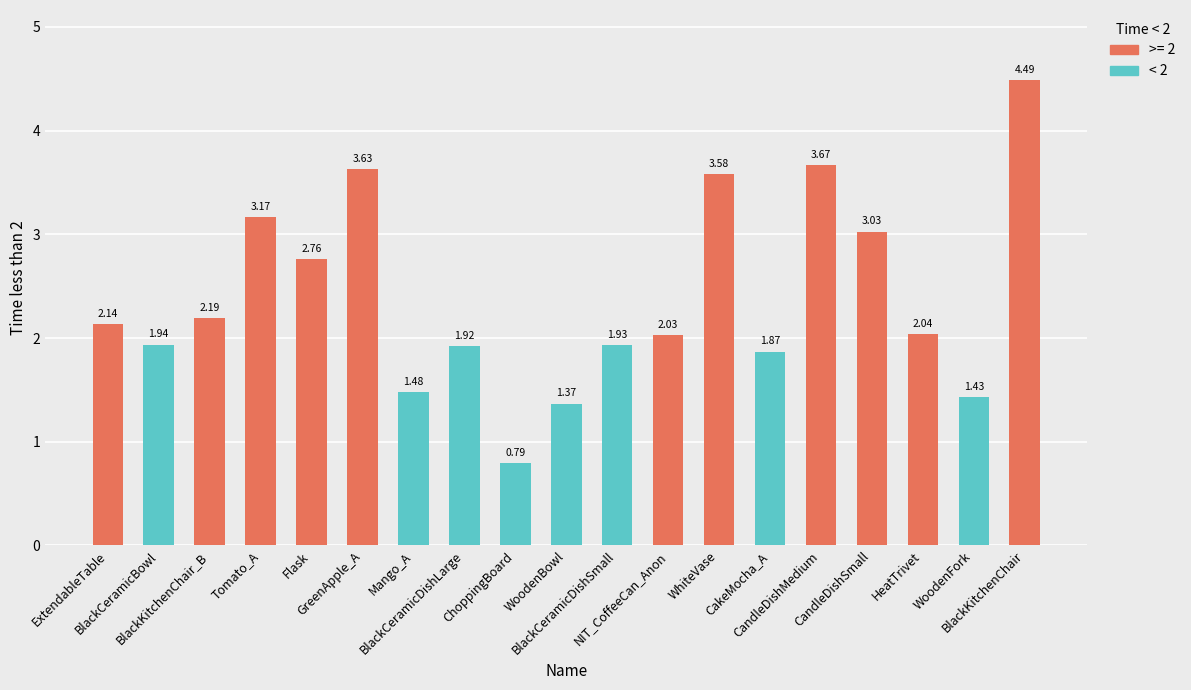

What is the sum of all < 2 values?

12.7